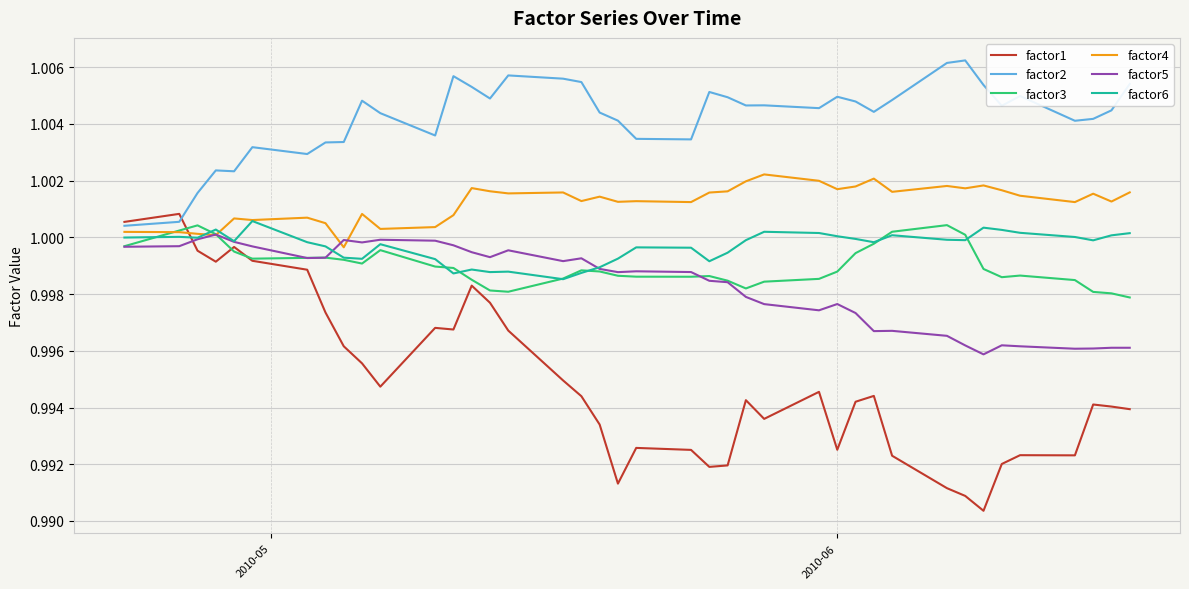

Which series has the largest total across all categories?

factor2